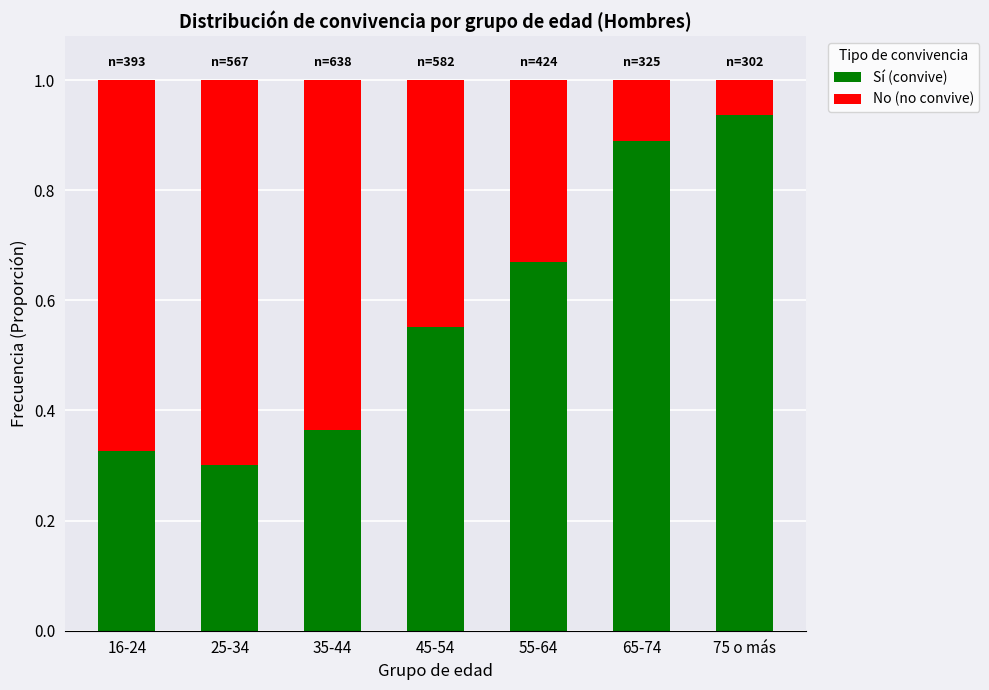

What is the sum of all Sí (convive) values?

4.0